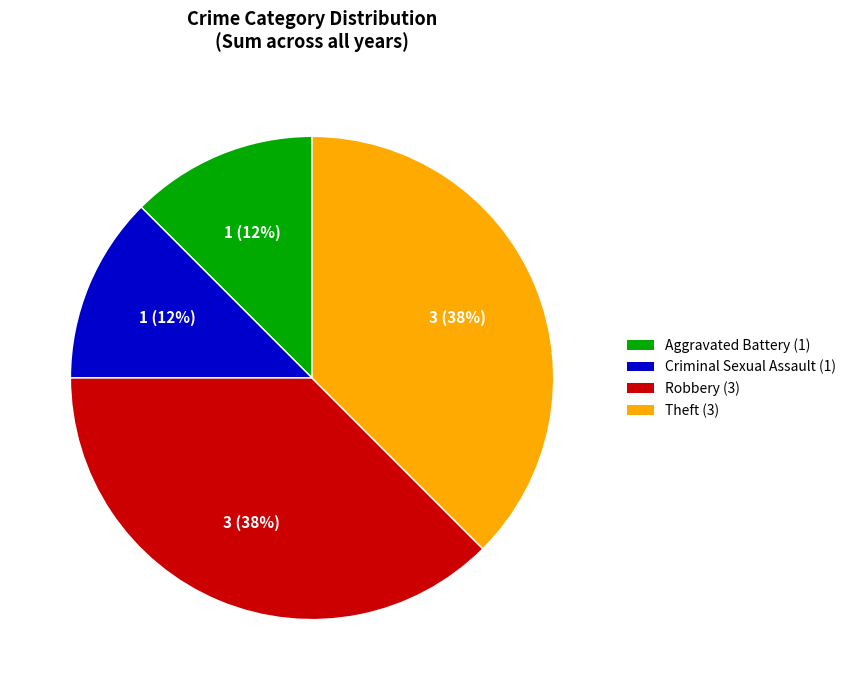

Does Robbery represent more than half of the total?

No